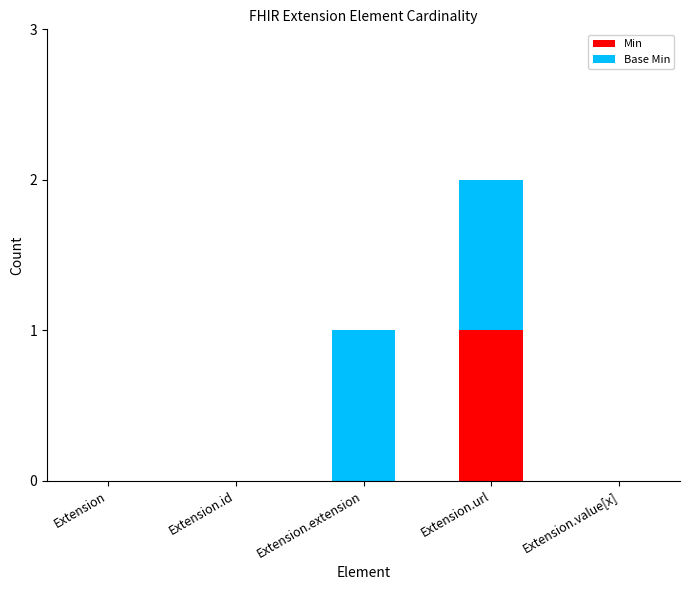

How many categories are shown in the chart?

5